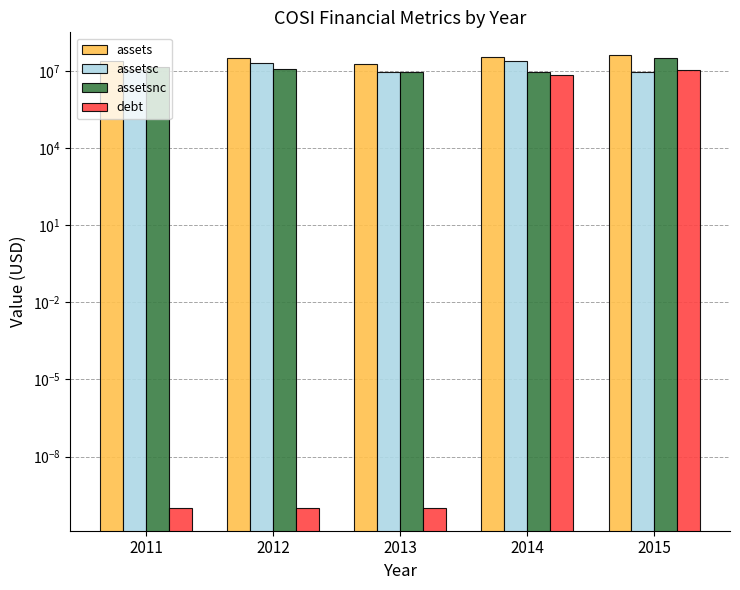

Does the chart contain stacked bars?

No